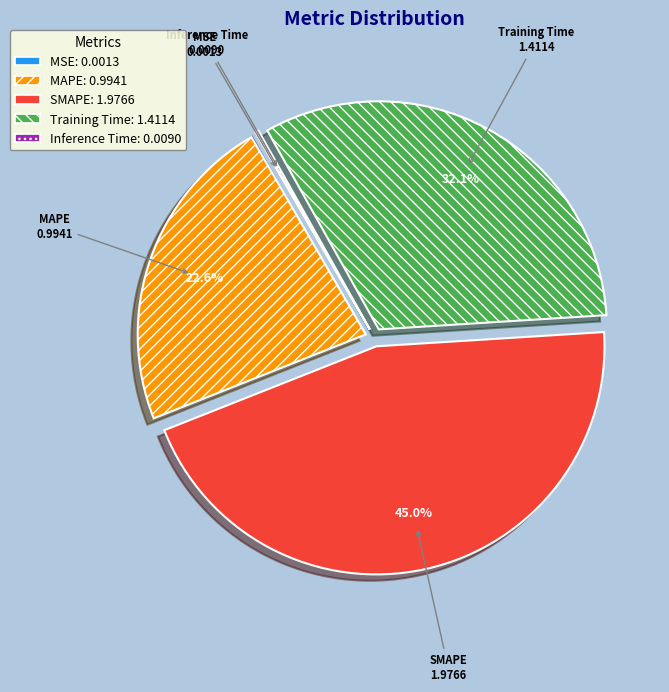

What is the total percentage of Training Time and MAPE?

54.8%